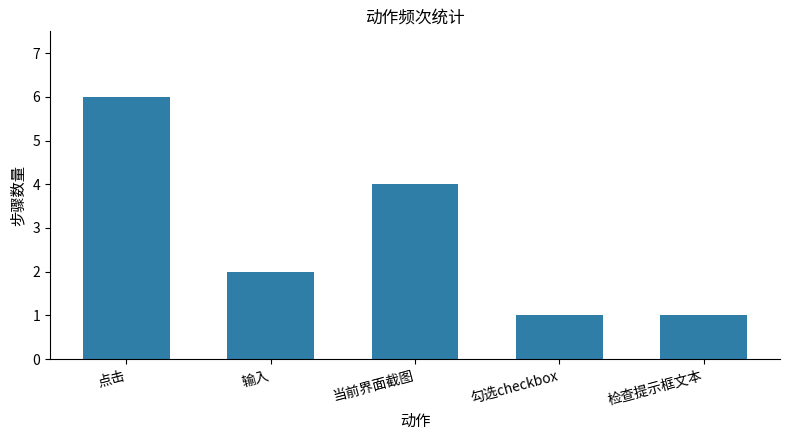

How many distinct data groups are displayed?

1